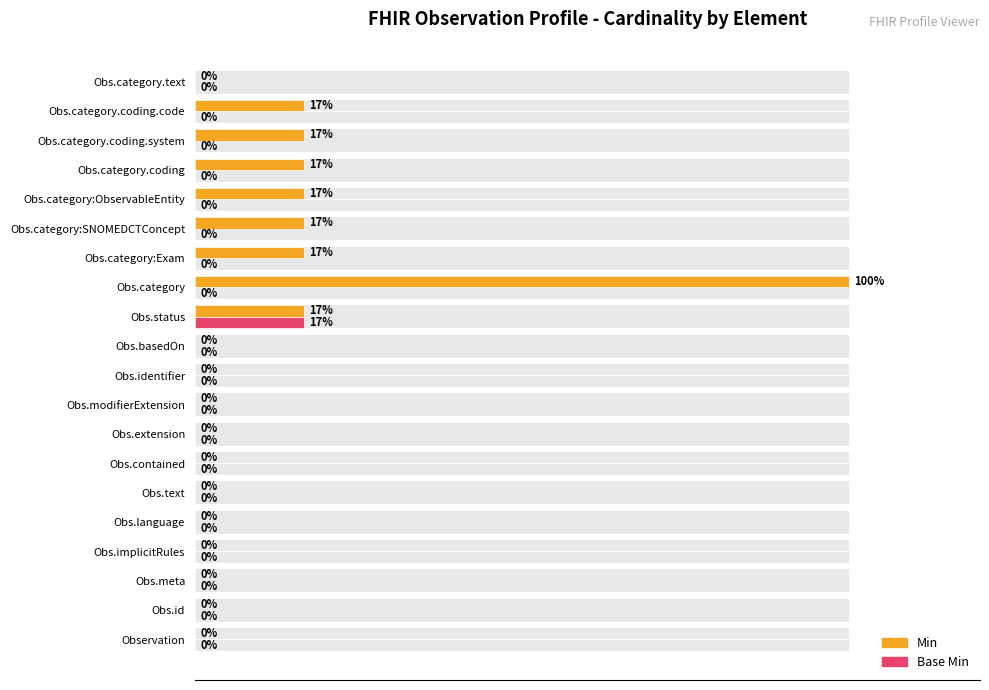

List the series in order of their overall mean, highest first.

Min, Base Min